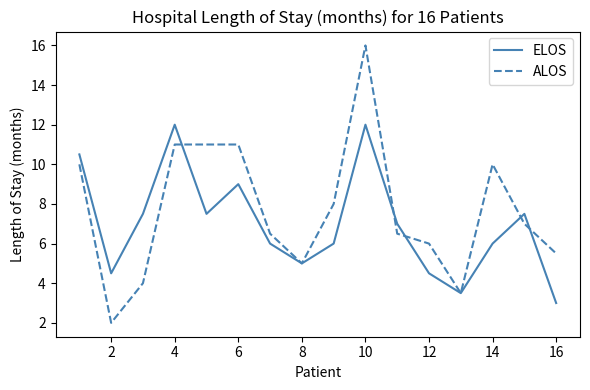

What is the sum of all ELOS values?

111.5